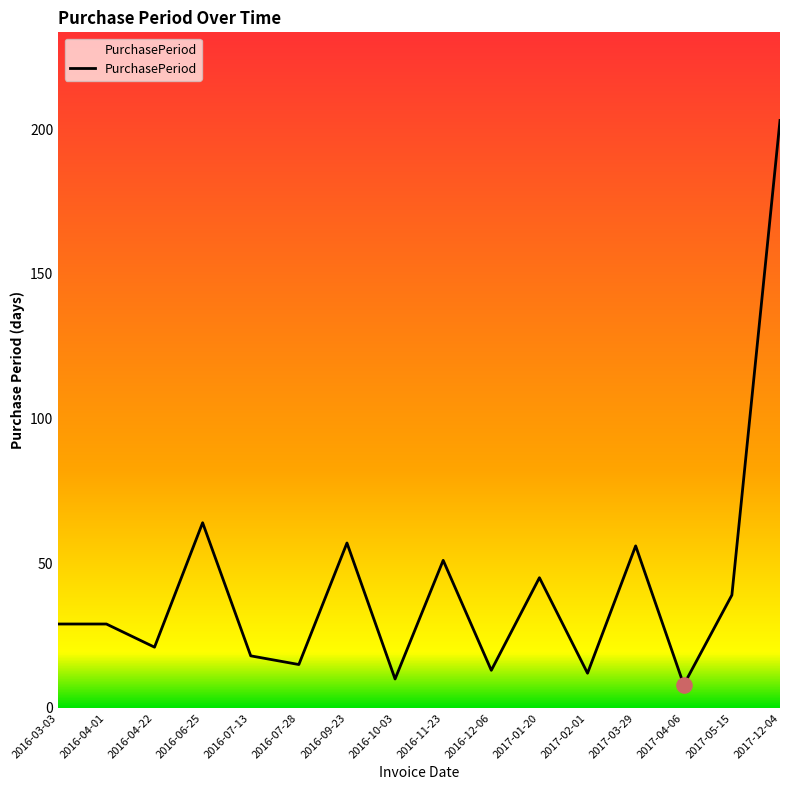

Which has a higher value, 2017-04-06 or 2017-02-01?

2017-02-01